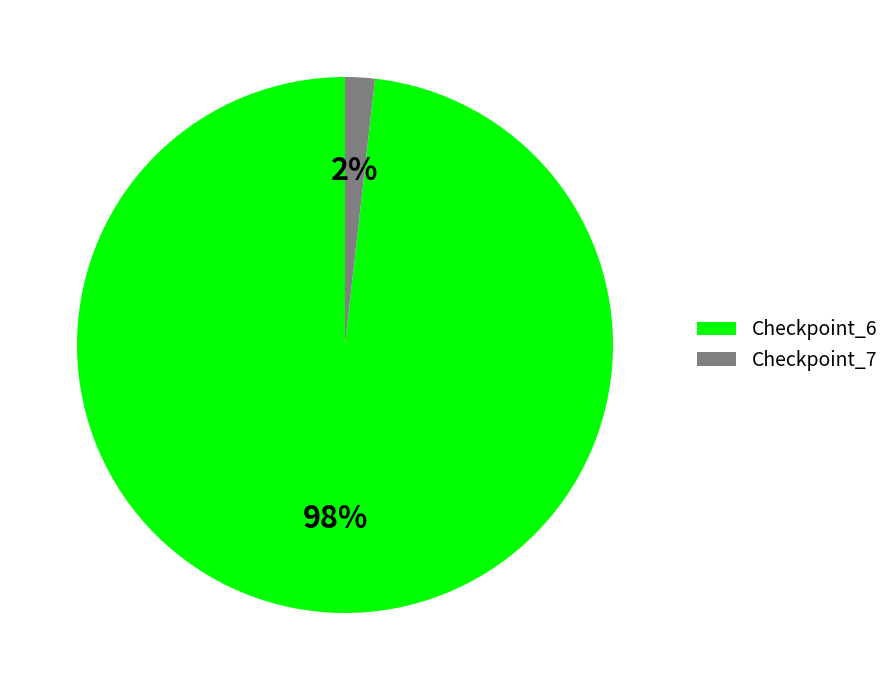

Is it true that Checkpoint_6 is 98% of the pie?

True